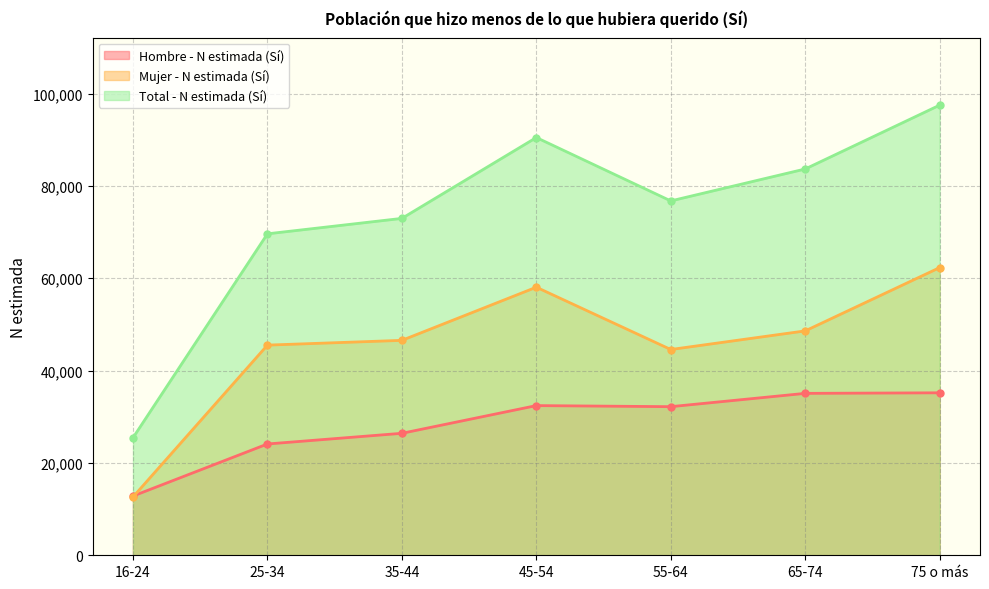

Rank the series at 75 o más from lowest to highest value.

Hombre - N estimada (Sí), Mujer - N estimada (Sí), Total - N estimada (Sí)